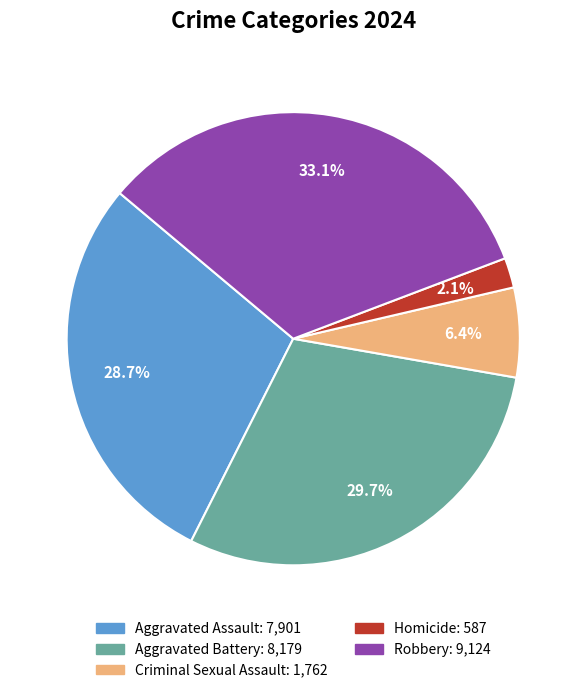

Which has a higher value, Robbery or Aggravated Assault?

Robbery